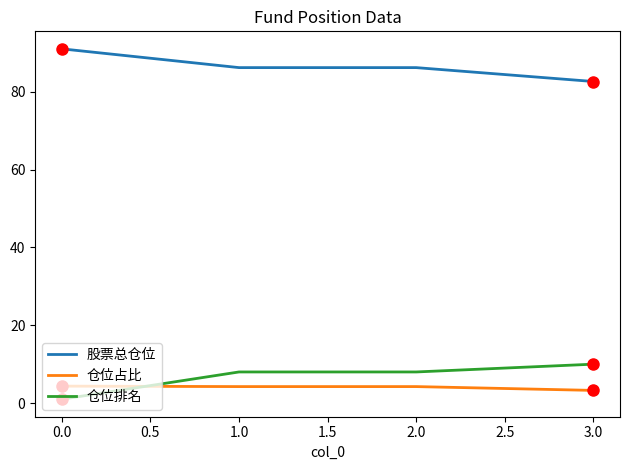

What are all the series names shown in the legend?

股票总仓位, 仓位占比, 仓位排名